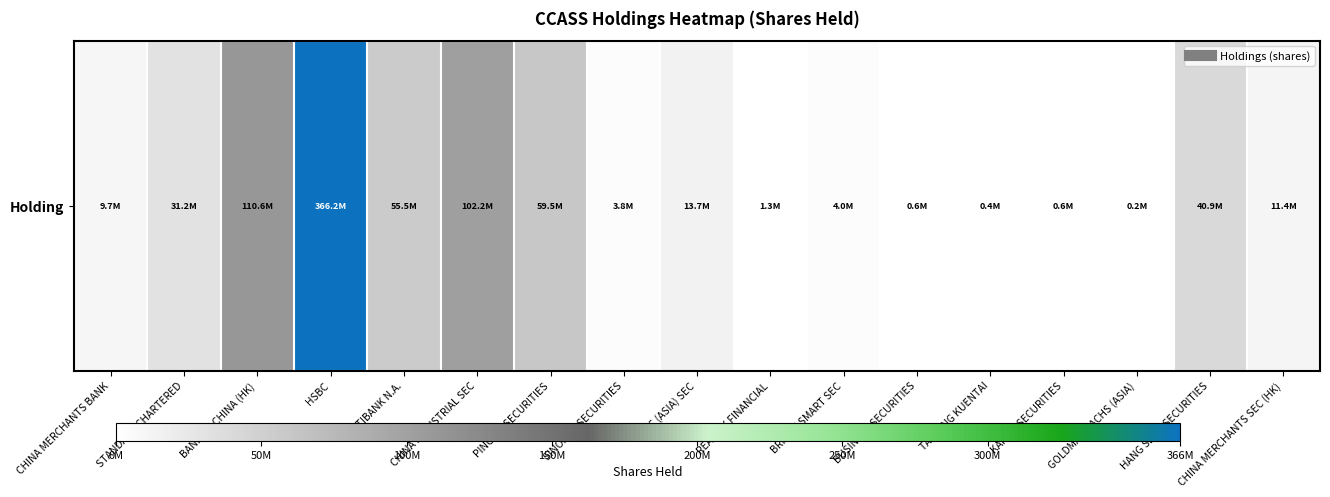

Reading right to left, what are all the values shown in this chart?

11439172	40907267	184000	600000	375600	576000	4049600	1321600	13716325	3764000	59534917	102166531	55511386	366248160	110613095	31240934	9711743